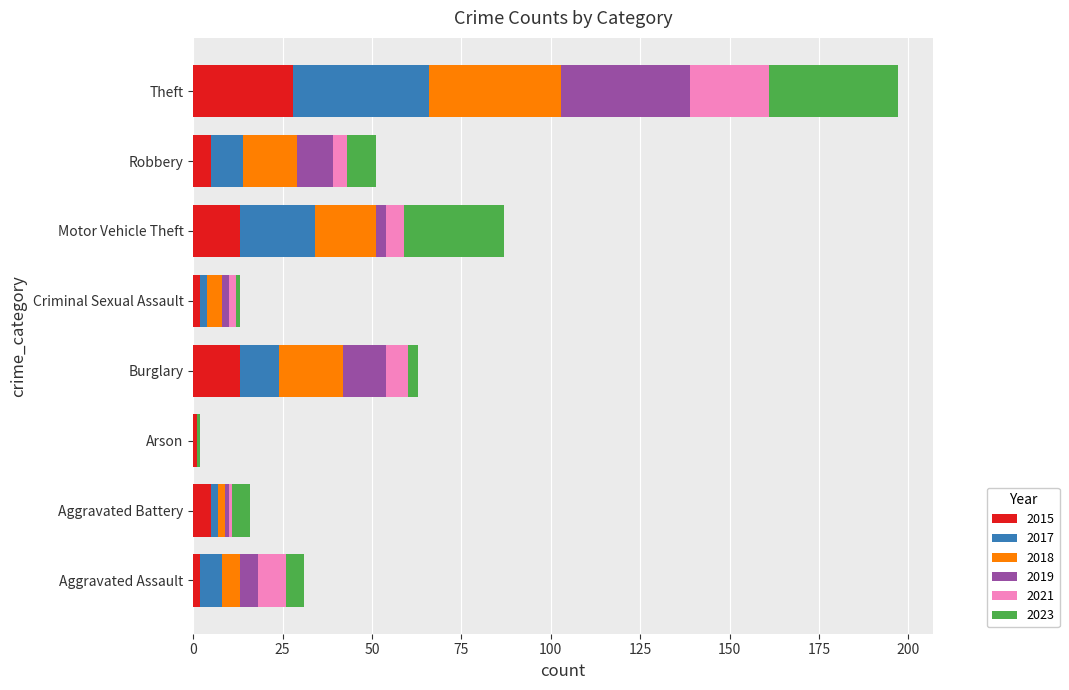

Is it true that 2015 equals 42 at Theft?

False